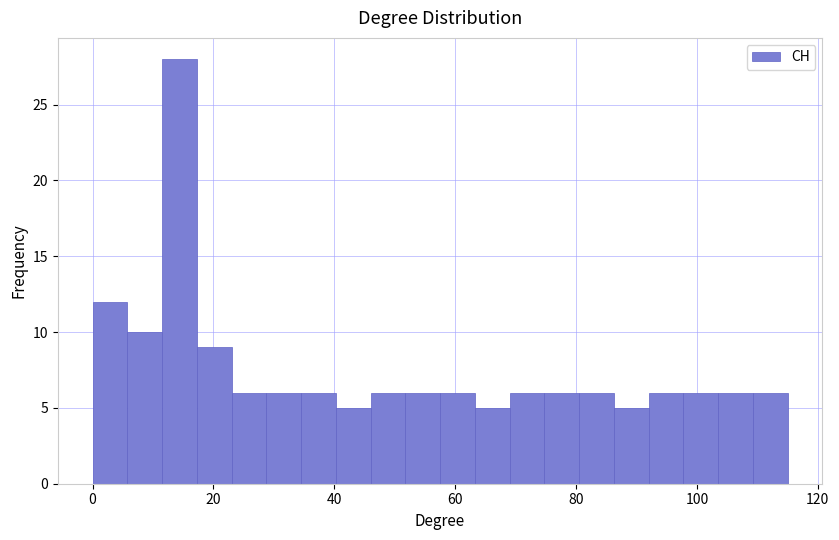

Read against the x-axis, roughly where is the centre of the tallest bar?

14